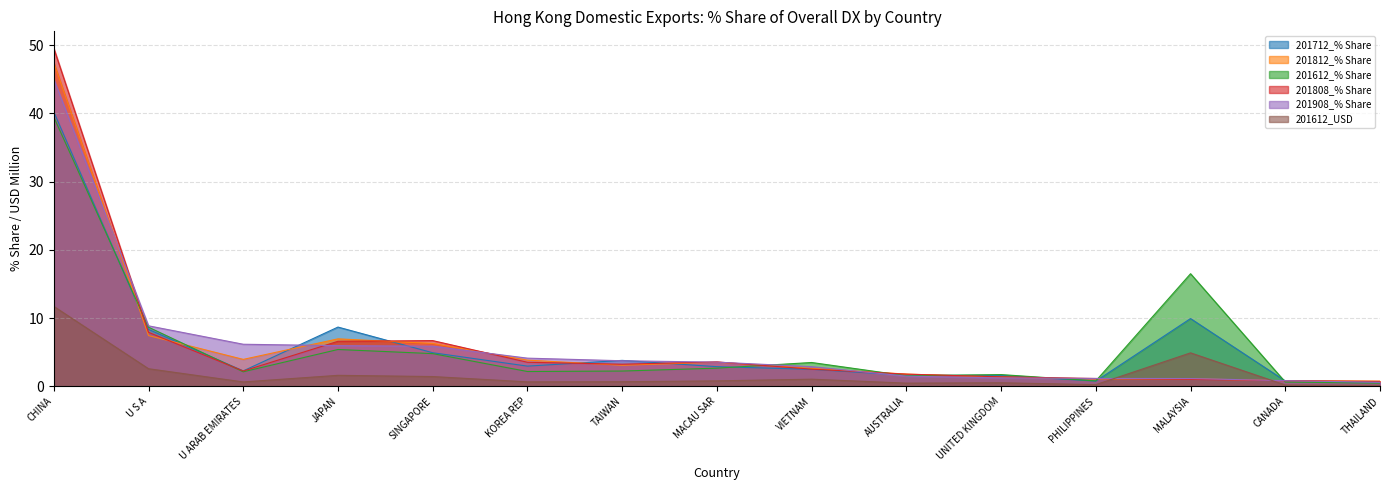

How many times do 201712_% Share and 201812_% Share cross each other?

10